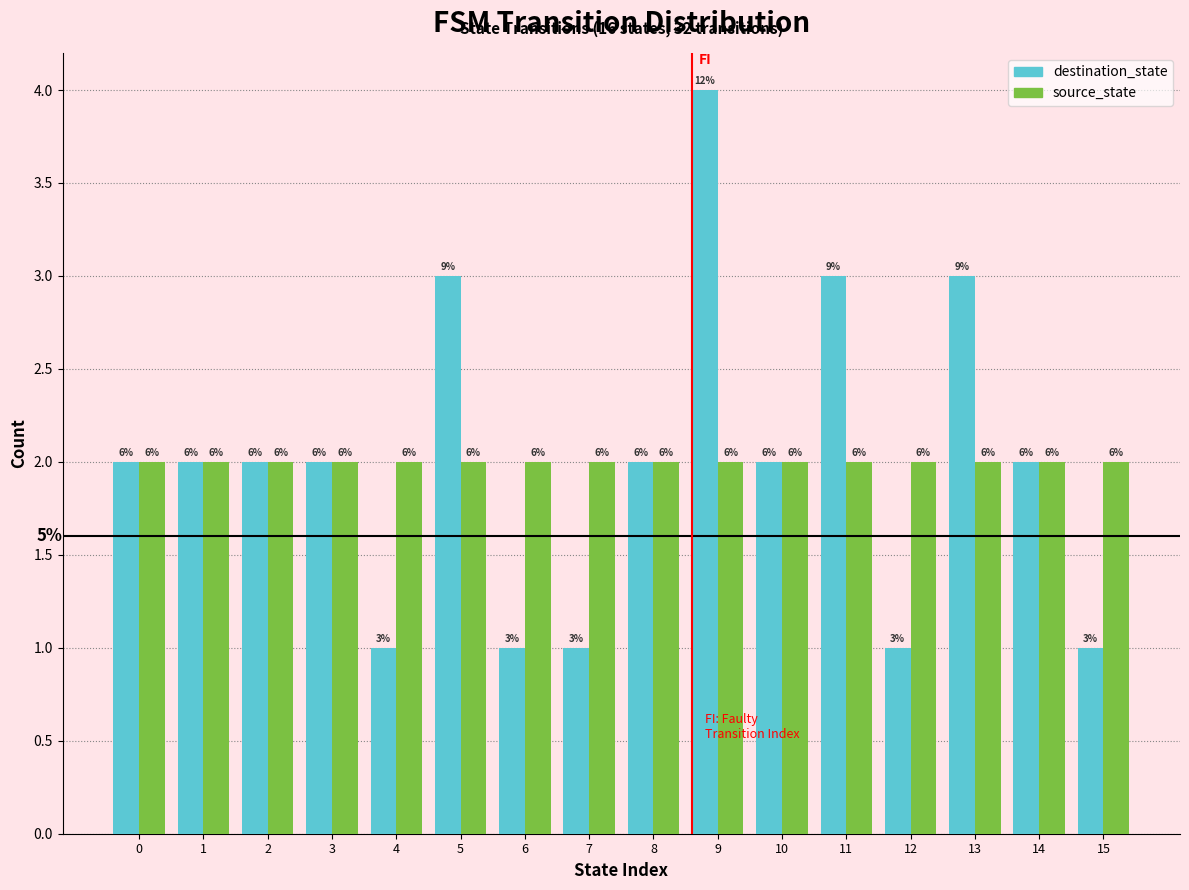

What are all the series names shown in the legend?

destination_state, source_state